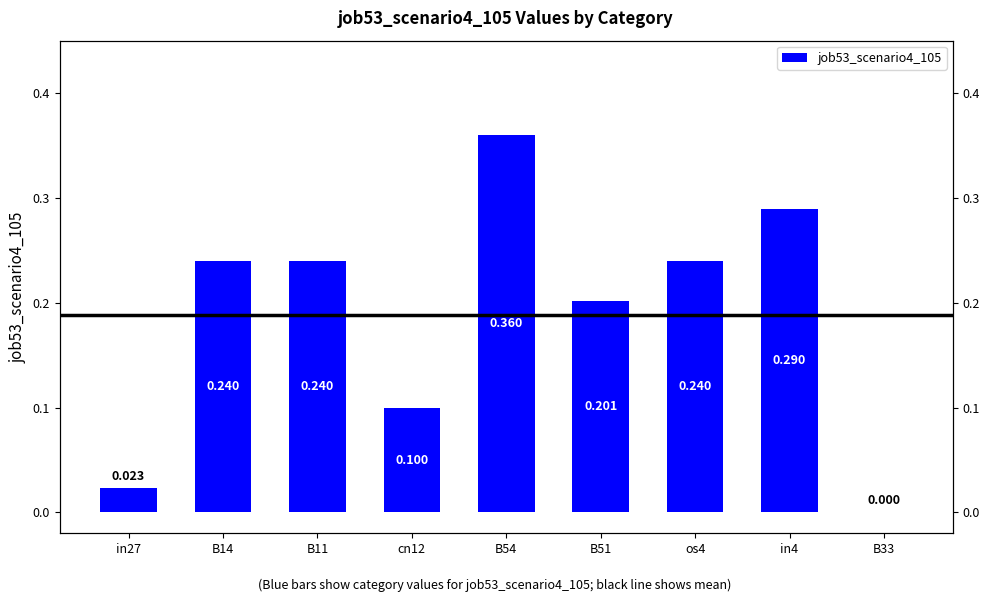

At which category does the chart reach its minimum across all series?

B33